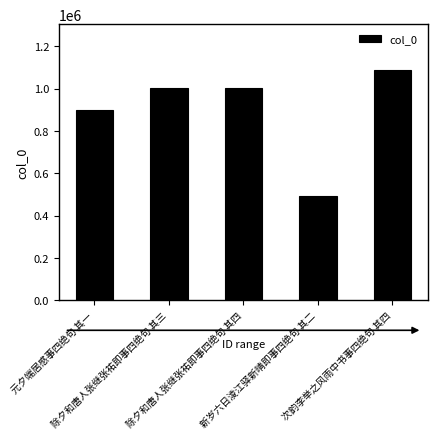

What is the value of the 2nd bar from the left?

1003644